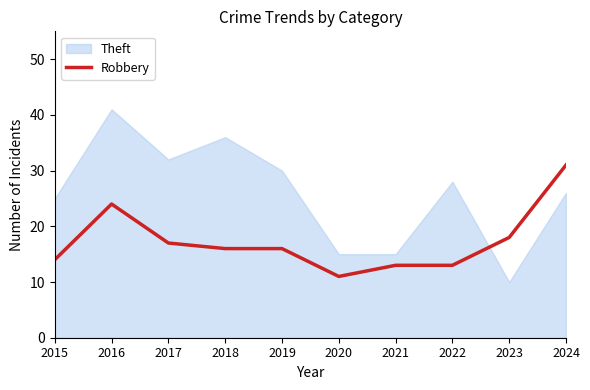

What is the minimum value for Robbery?

11